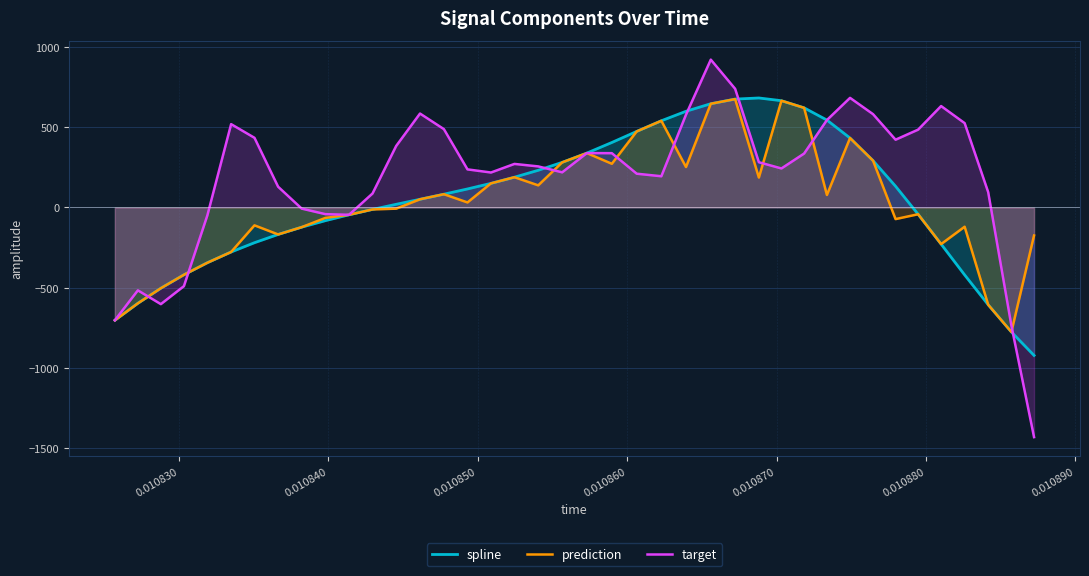

Which series has the largest range (max minus min)?

target